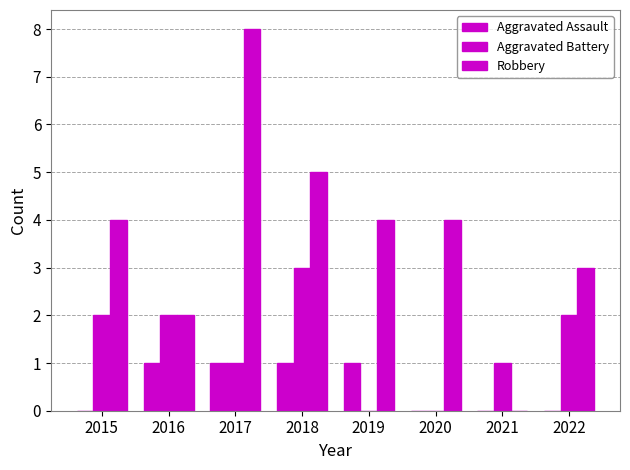

What is the sum of all Robbery values?

30